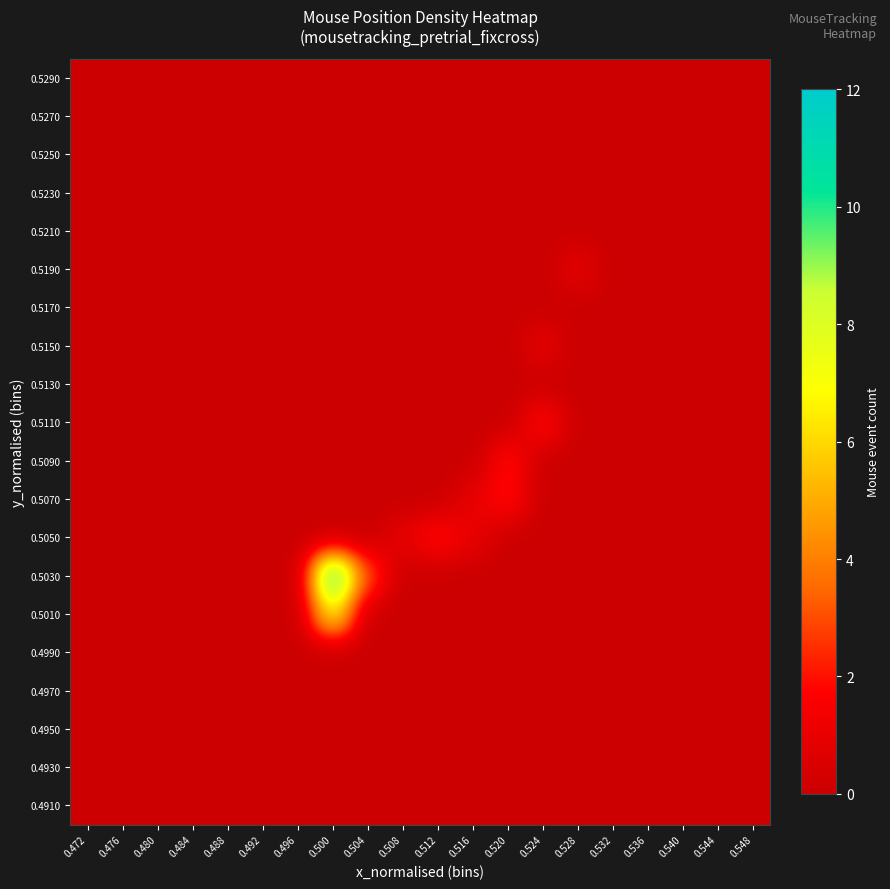

Which has a higher value, 0.520 or 0.548?

0.520